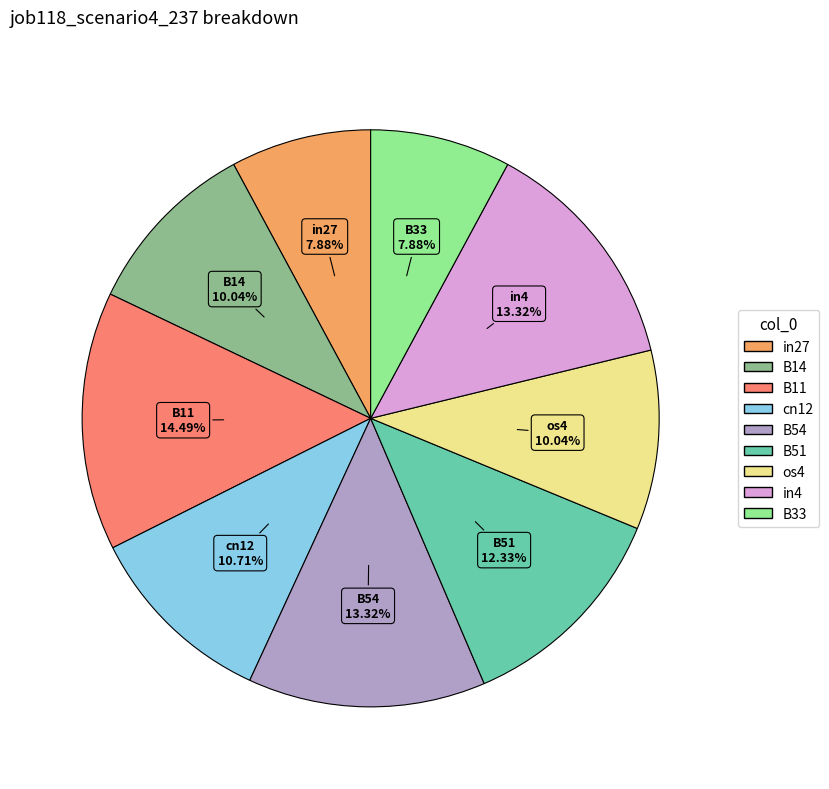

Is there a majority slice in this chart?

No